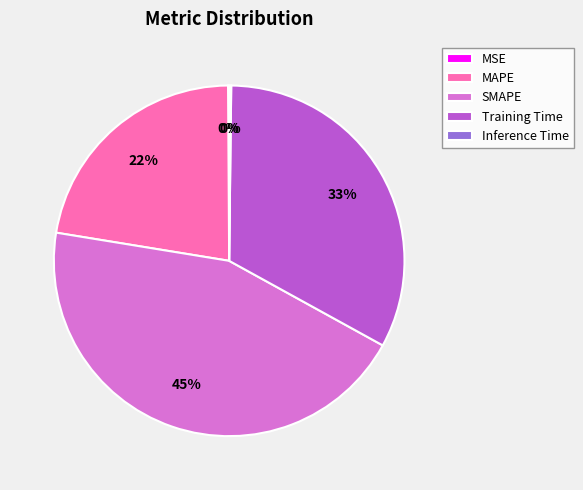

Approximately how many times larger is the value at MAPE compared to SMAPE?

0.5